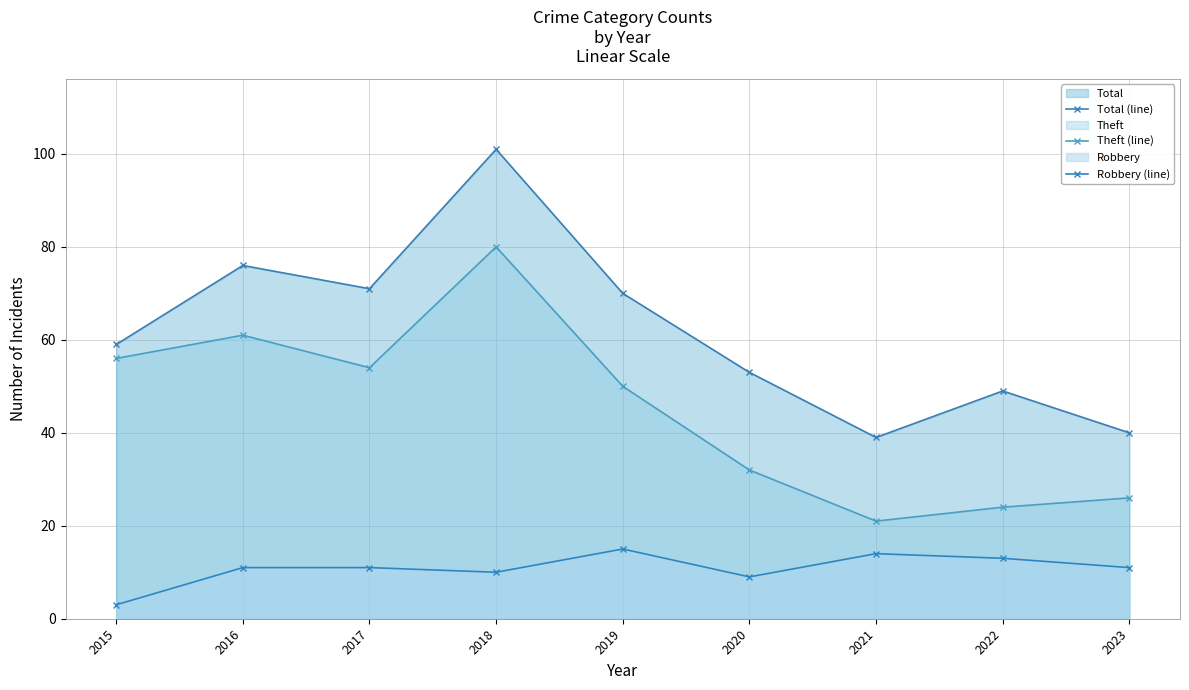

True or false: Total (line) and Theft (line) cross at least once.

False